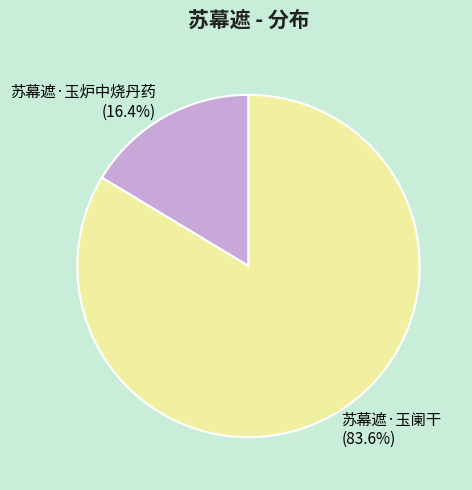

To the nearest percent, what portion does 苏幕遮·玉炉中烧丹药 represent?

16%